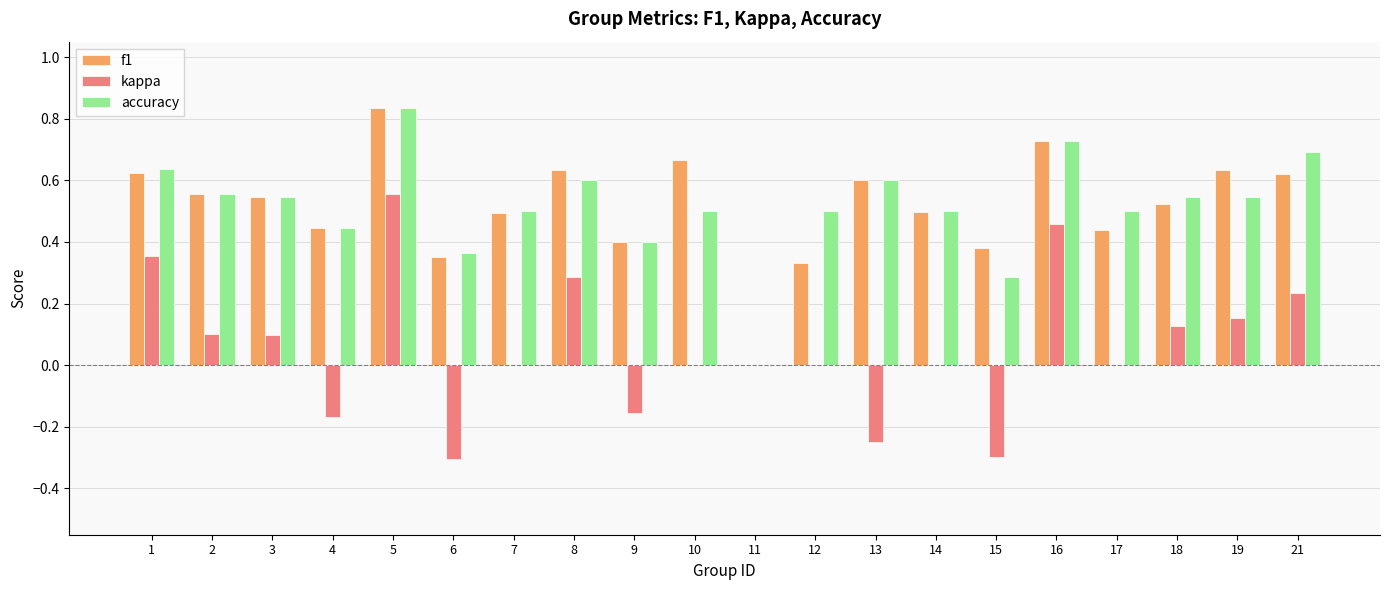

True or false: kappa has a value of 0.0 at 14.

True